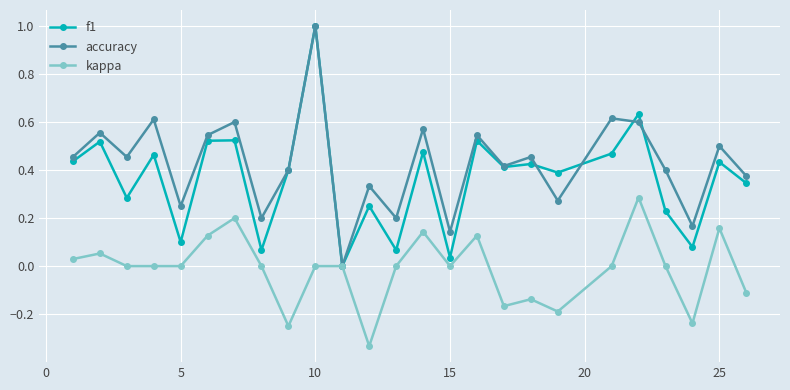

What is the maximum value shown in the chart?

1.0